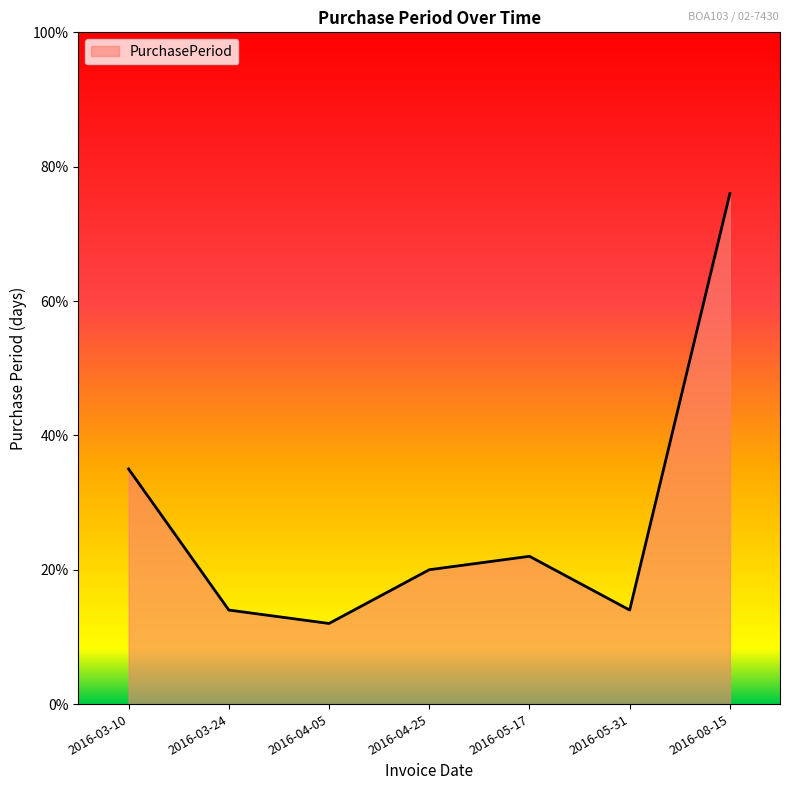

Reading left to right, list all the values displayed in this chart.

35	14	12	20	22	14	76